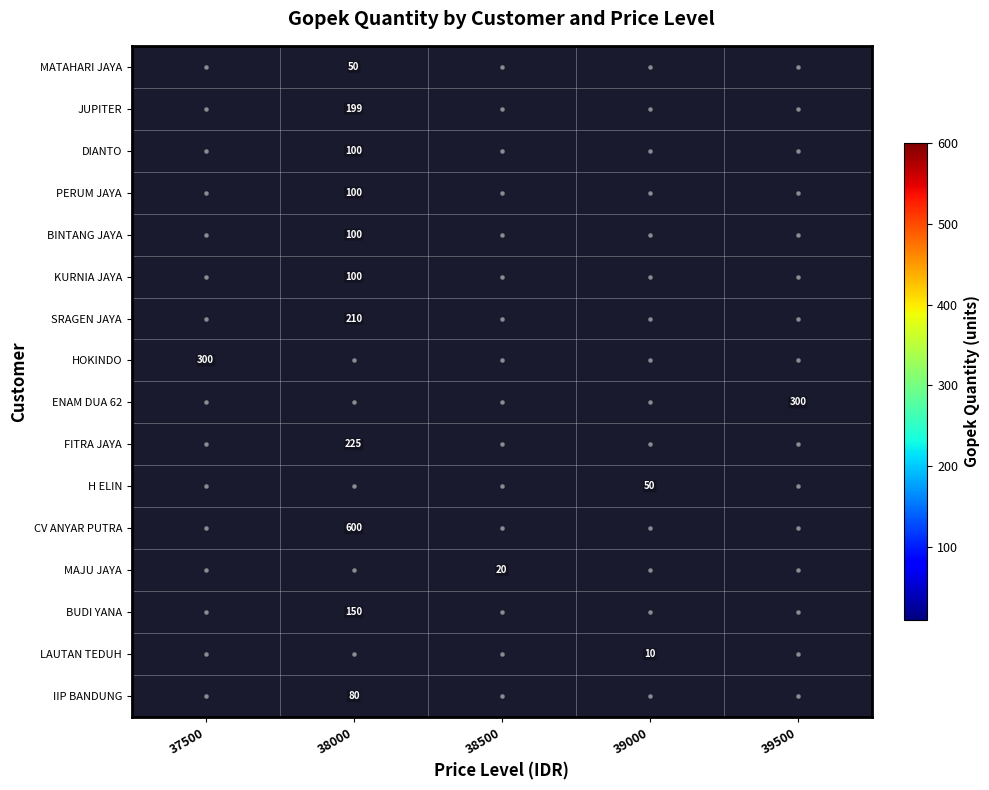

Is it true that FITRA JAYA equals 225 at 38000?

True